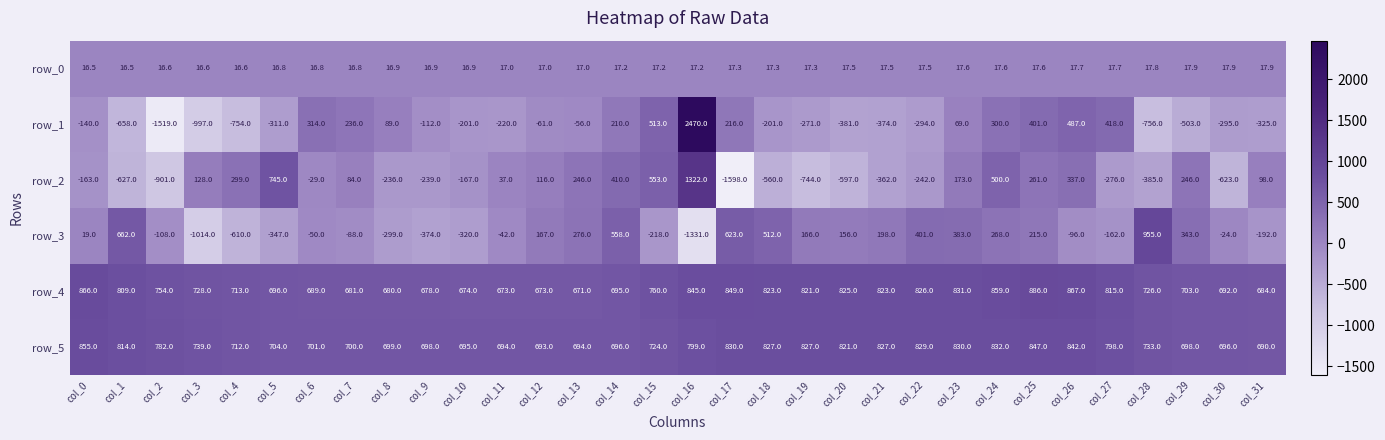

Is it true that row_4 equals 1158.5 at col_10?

False